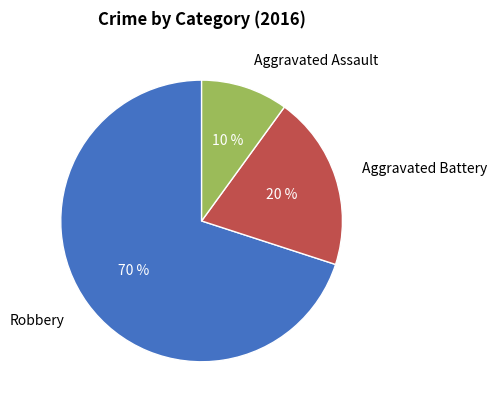

Do Aggravated Assault and Aggravated Battery together represent more than half of the pie?

No